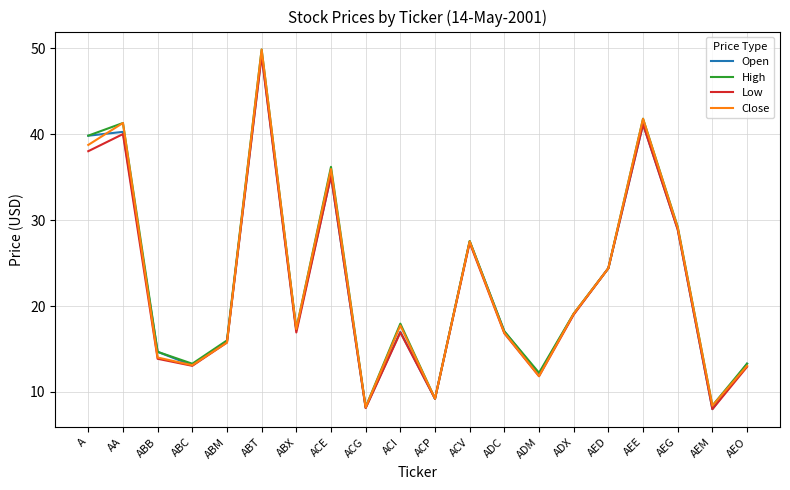

At how many categories does at least one series exceed 20?

8